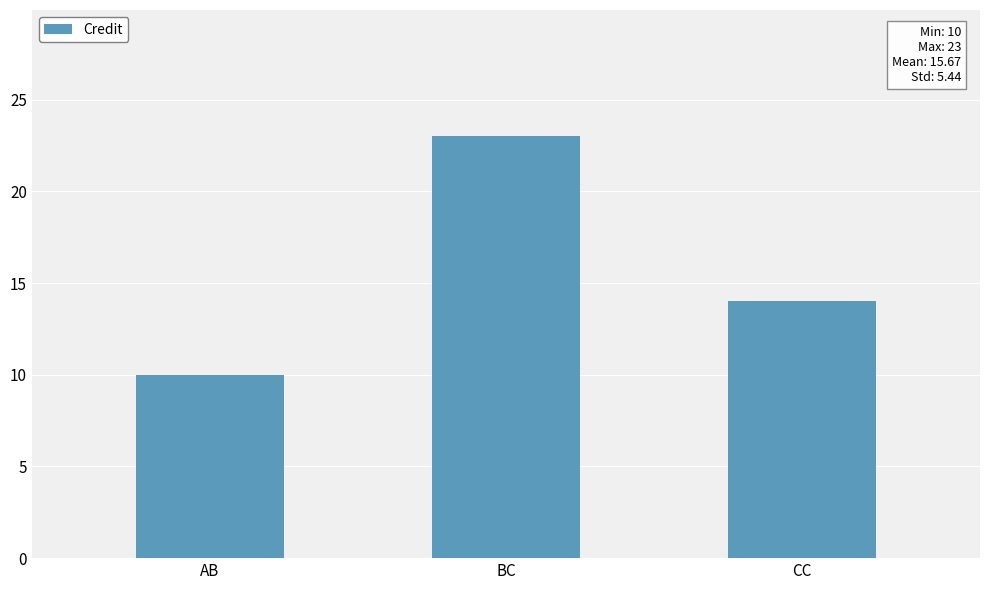

Reading left to right, transcribe all the data shown in this chart.

10	23	14